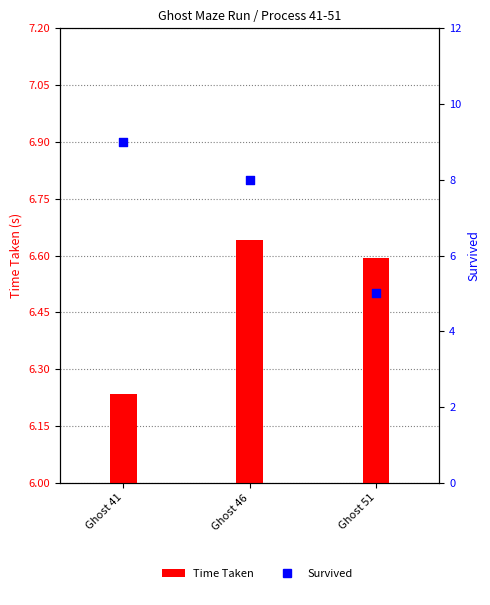

Which series has the widest spread of Y values?

Survived